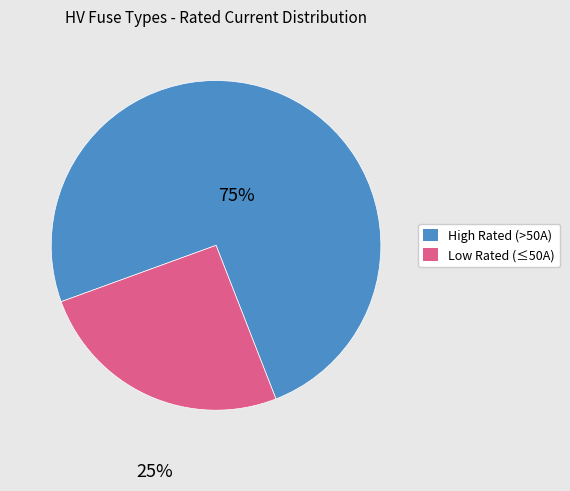

Is there a majority slice in this chart?

Yes